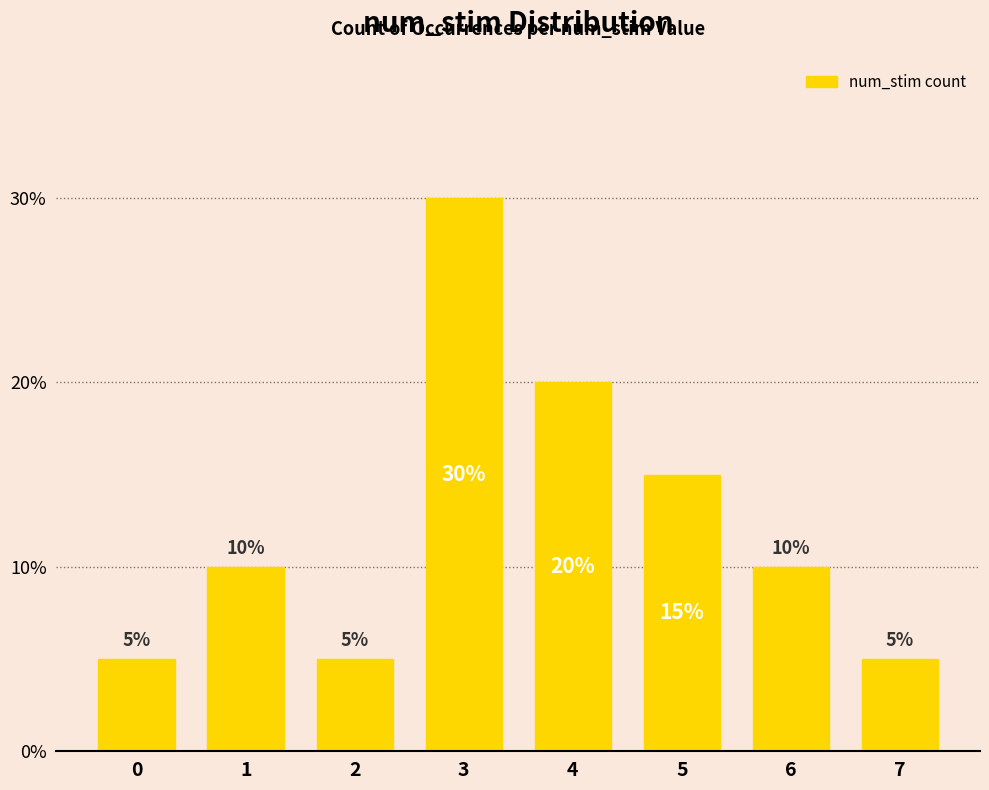

What is the minimum value shown in the chart?

5